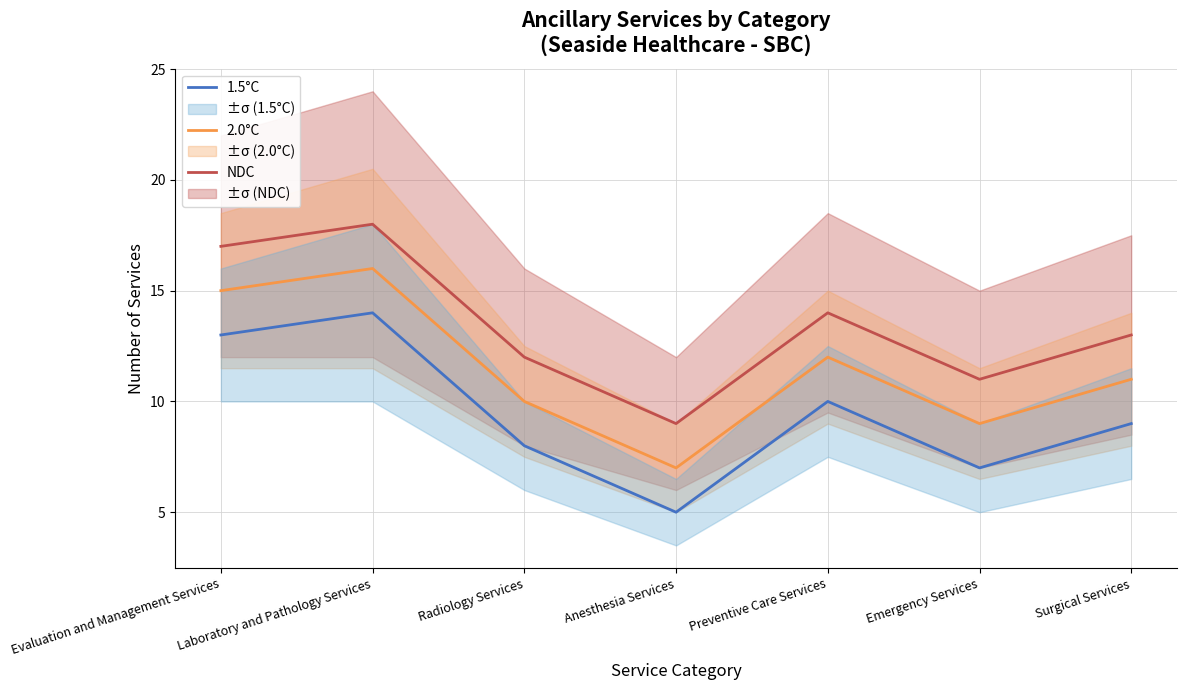

Reading left to right, transcribe all the data shown in this chart.

1.5°C: 13	14	8	5	10	7	9
2.0°C: 15	16	10	7	12	9	11
NDC: 17	18	12	9	14	11	13